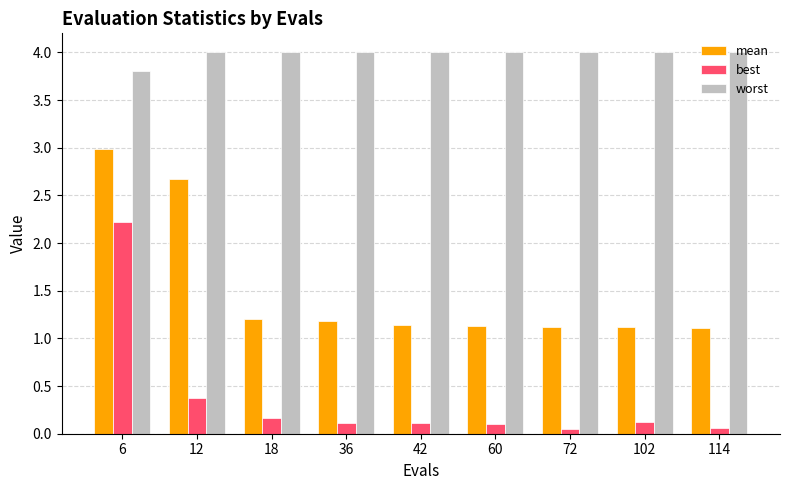

The value of worst at 12 is 2.0. True or false?

False